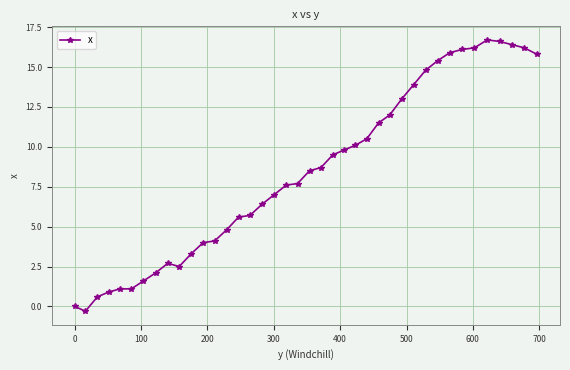

What is the maximum value shown in the chart?

16.7